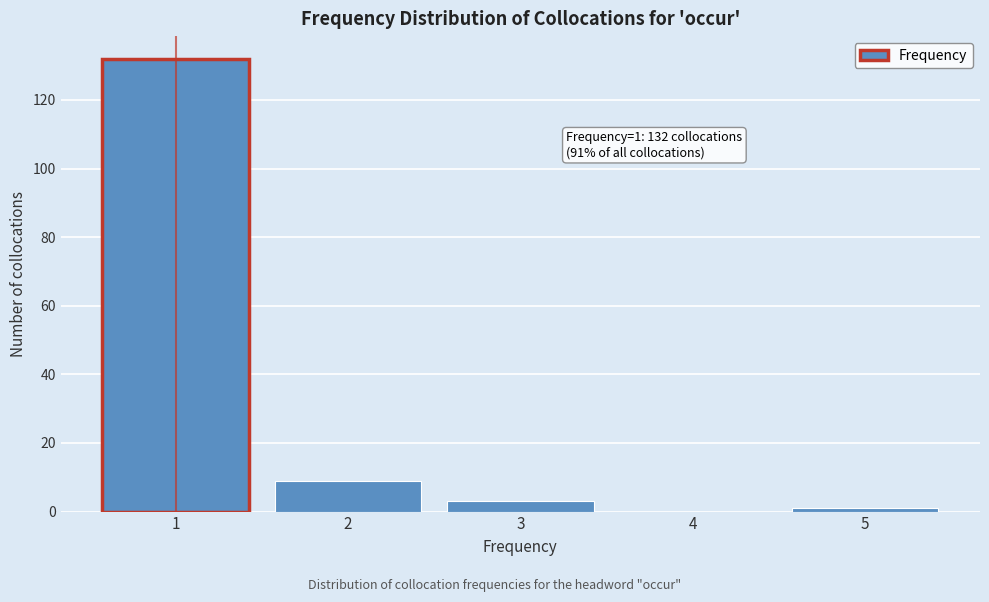

Reading right to left, transcribe all the data shown in this chart.

5=1	4=0	3=3	2=9	1=132